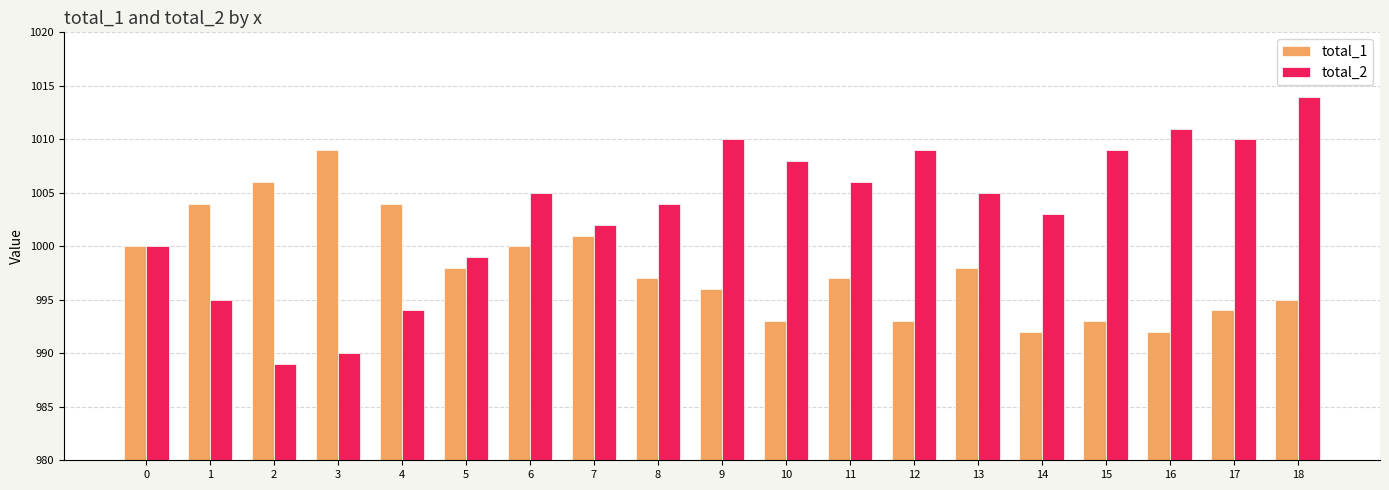

List the series in order of their peak value, lowest first.

total_1, total_2